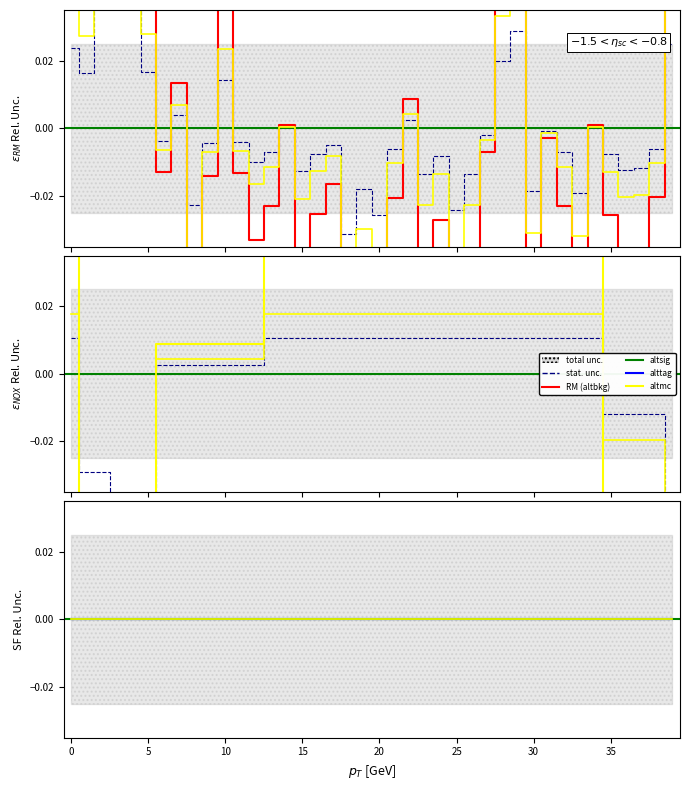

How many times do RM and NOX cross each other?

5